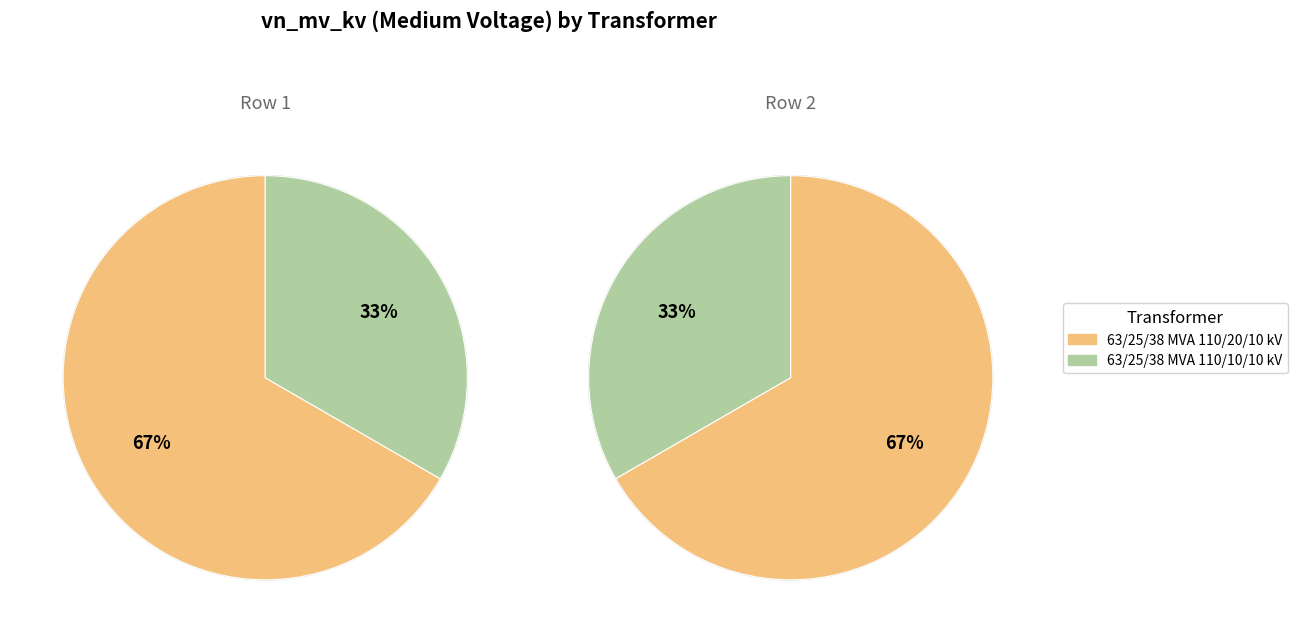

What is the change in value from 63/25/38 MVA 110/20/10 kV to 63/25/38 MVA 110/10/10 kV?

-10